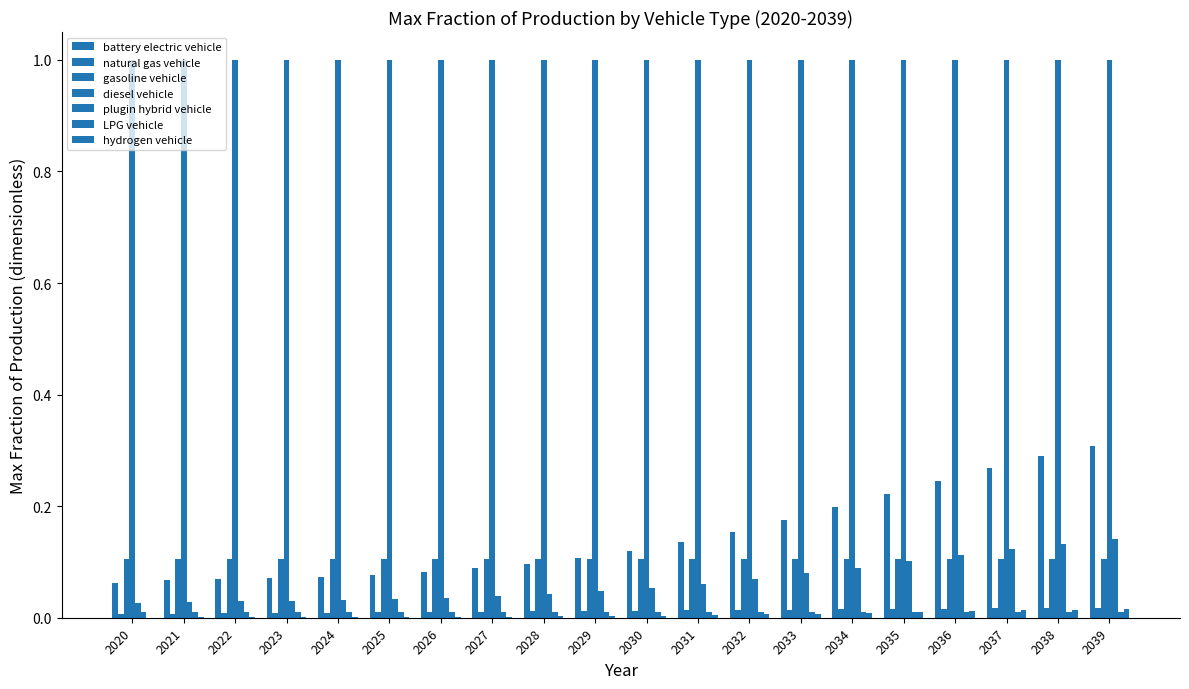

Is it true that plugin hybrid vehicle equals 0.0 at 2022?

True